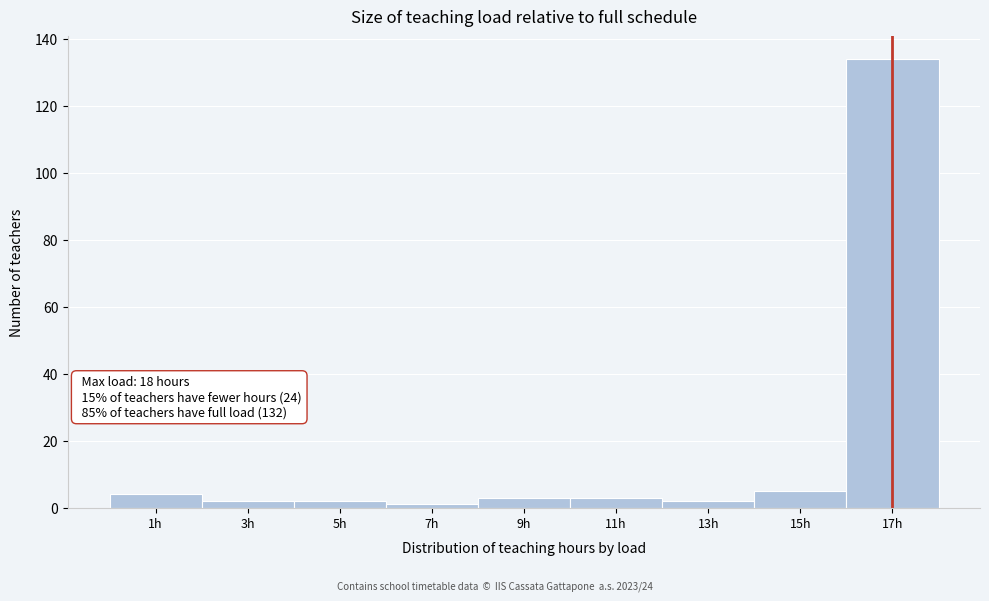

Reading left to right, what are all the values shown in this chart?

1h=4	3h=2	5h=2	7h=1	9h=3	11h=3	13h=2	15h=5	17h=134